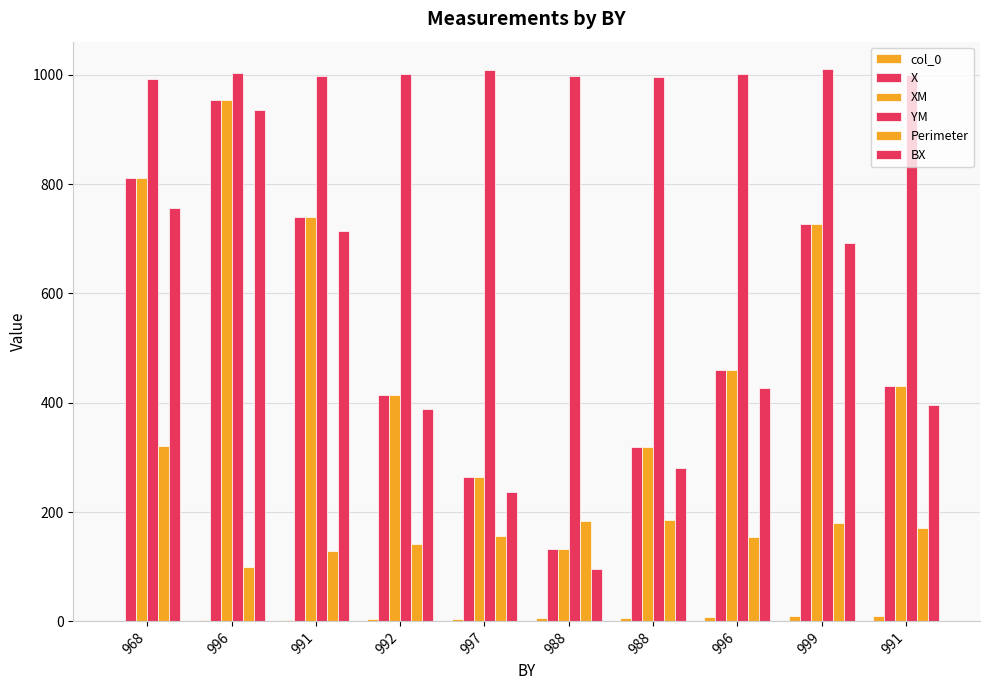

How many distinct data groups are displayed?

6